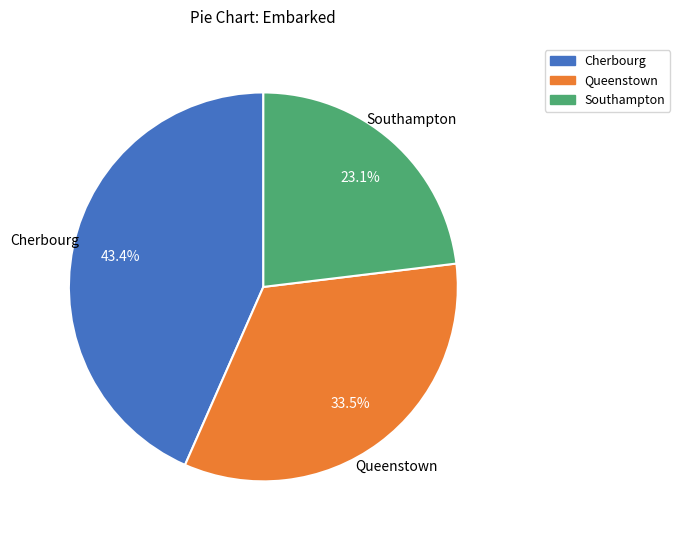

Rank the categories by value from highest to lowest.

Cherbourg, Queenstown, Southampton